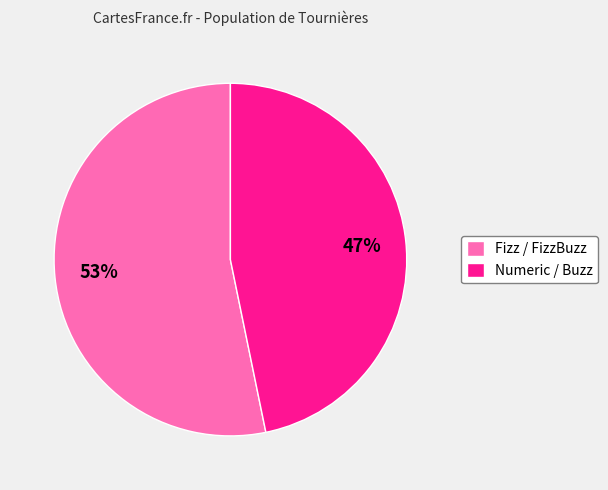

Combined, do Fizz / FizzBuzz and Numeric / Buzz account for over 50%?

Yes